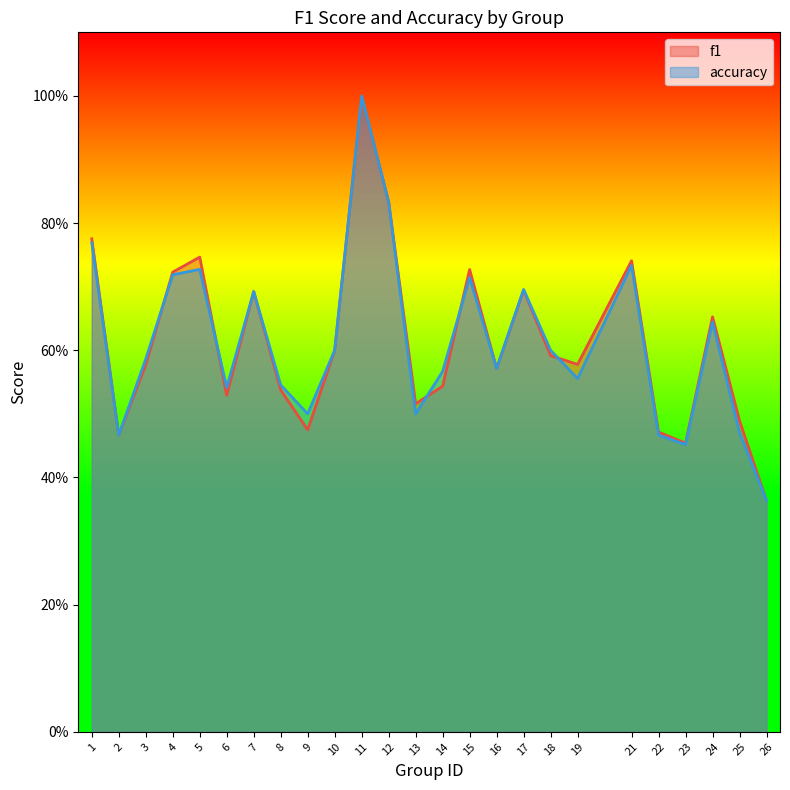

What is the average value of the accuracy series?

0.6